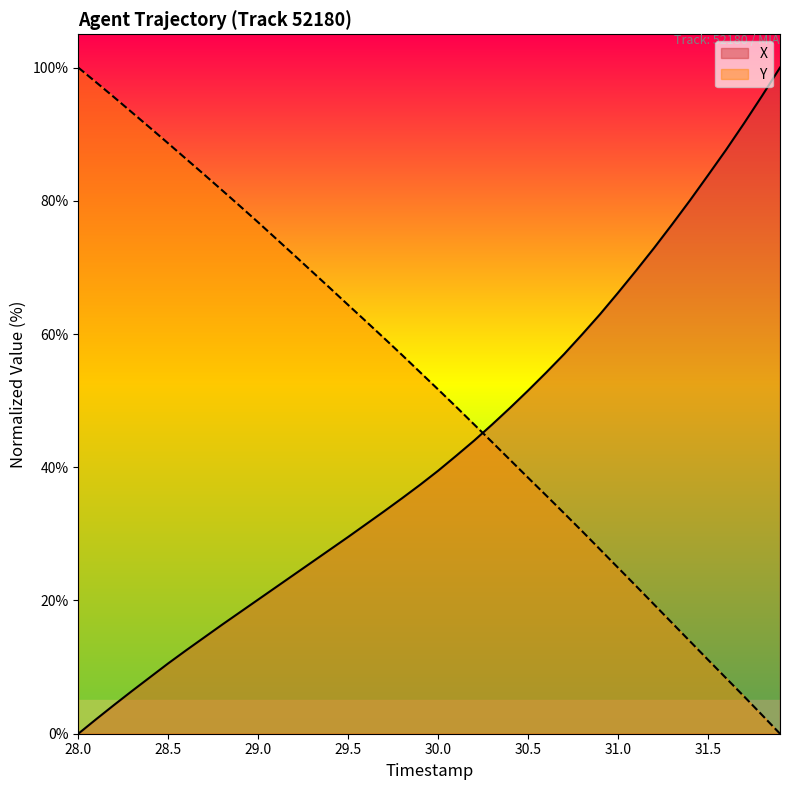

How many intersections are there between Y and X?

1